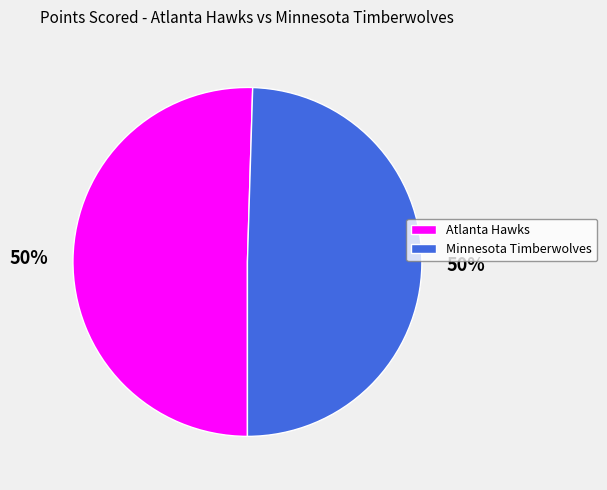

What is the ratio of the value at Minnesota Timberwolves to the value at Atlanta Hawks?

1.0